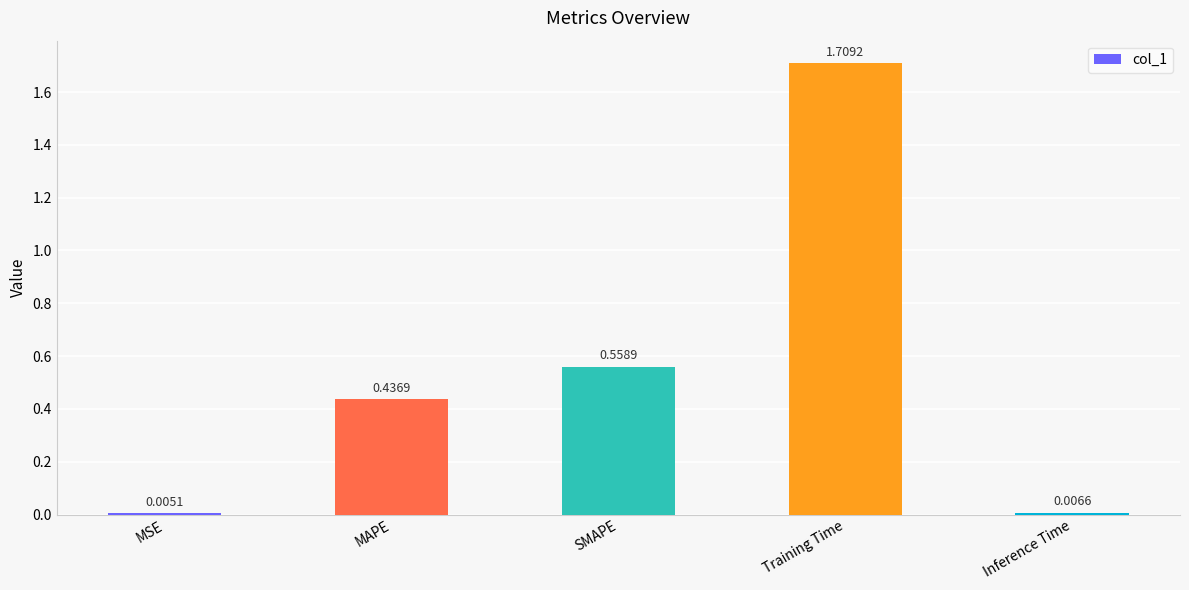

Where is the data nearest to the value 0?

MSE